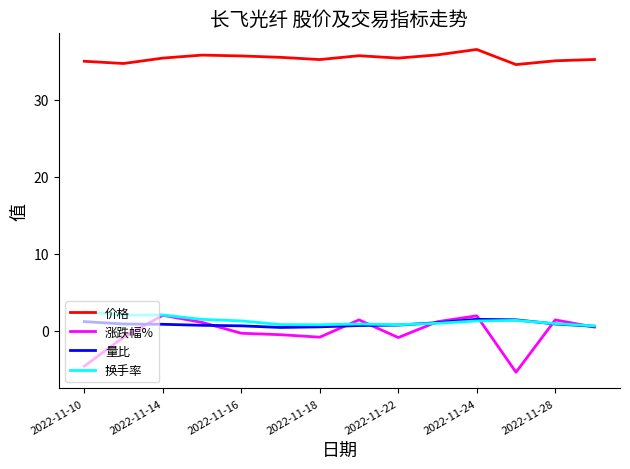

What is the highest value of the 价格 series?

36.5